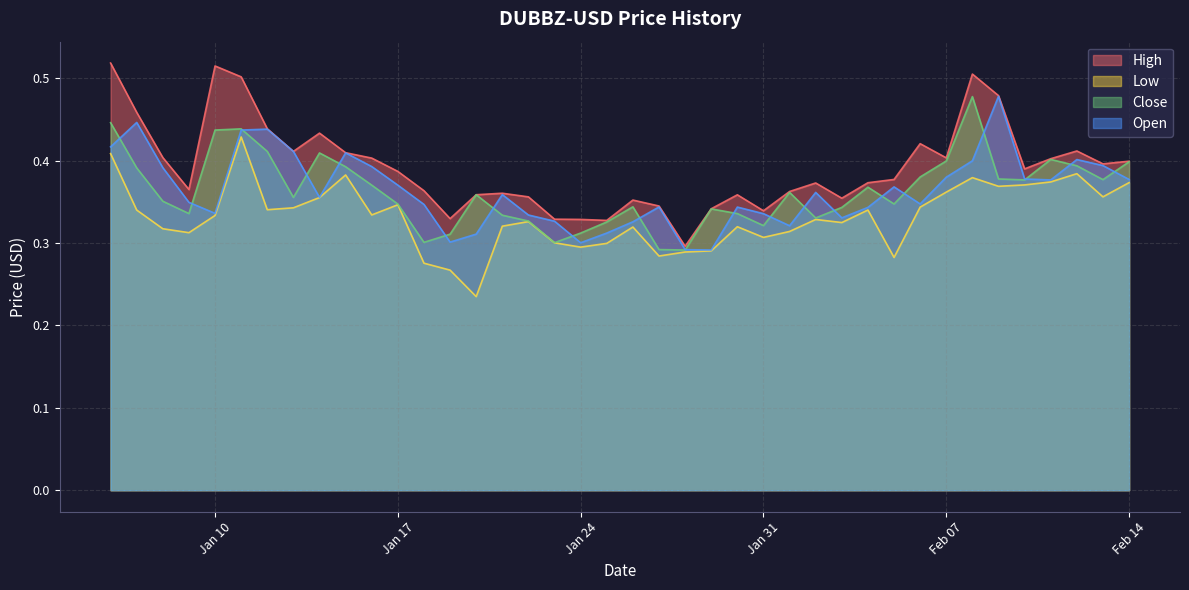

Which series has the largest range (max minus min)?

High